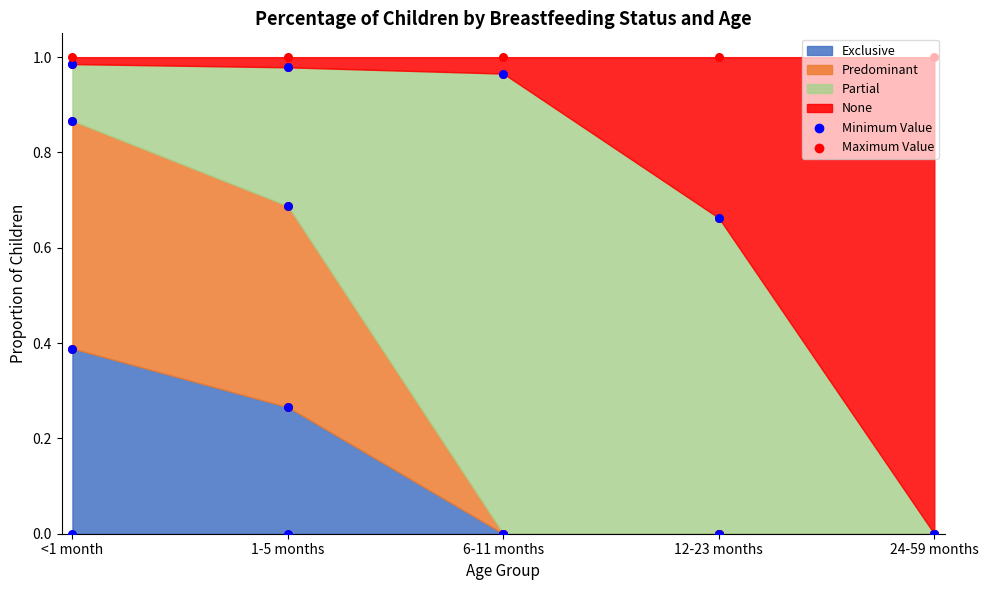

Which series reaches the maximum Y coordinate?

None